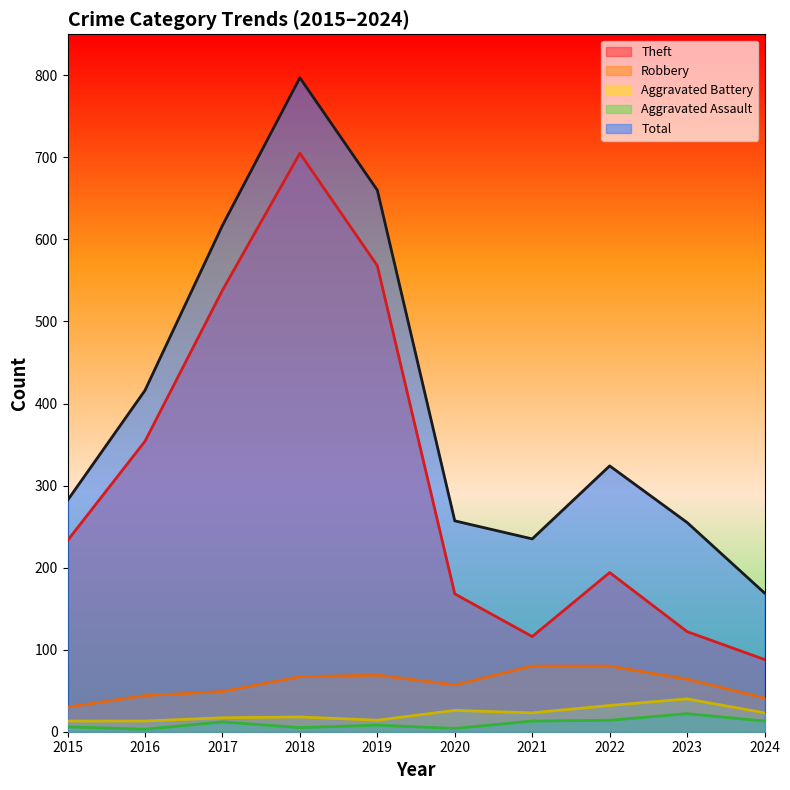

How many data points in Total are less than 324?

5